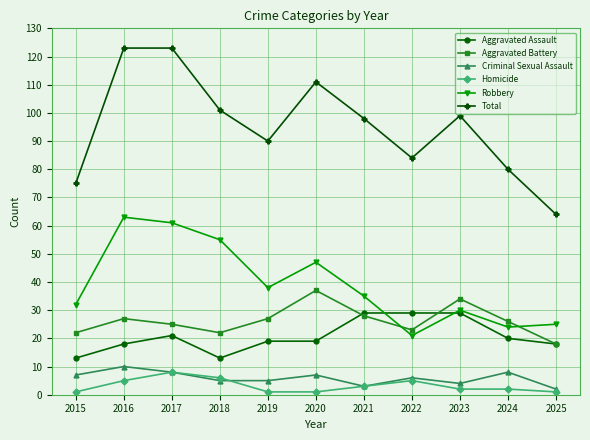

True or false: Criminal Sexual Assault has a value of 9 at 2018.

False